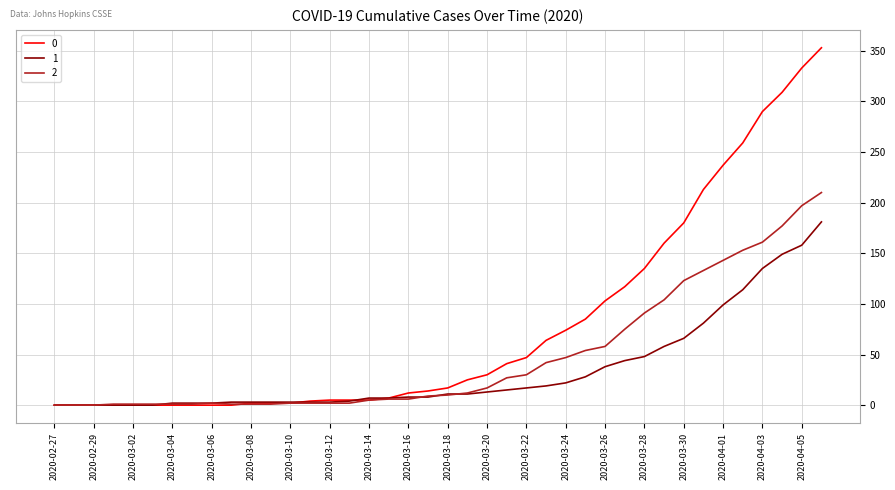

List the series in order of their overall mean, highest first.

0, 2, 1